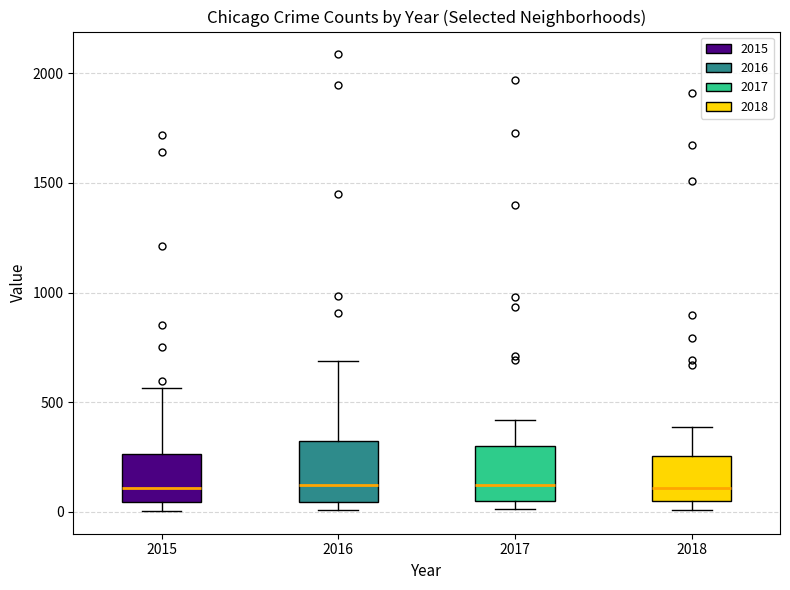

Reading left to right, read every box against the y-axis: the position of its median line, the range the box covers, and the ends of its whiskers. The values are not printed on the chart, so give them approximately, as read against the axis.

2015: median 100, box 50 to 250, whiskers 0 to 550
2016: median 150, box 50 to 300, whiskers 0 to 700
2017: median 100, box 50 to 300, whiskers 0 to 400
2018: median 100, box 50 to 250, whiskers 0 to 400